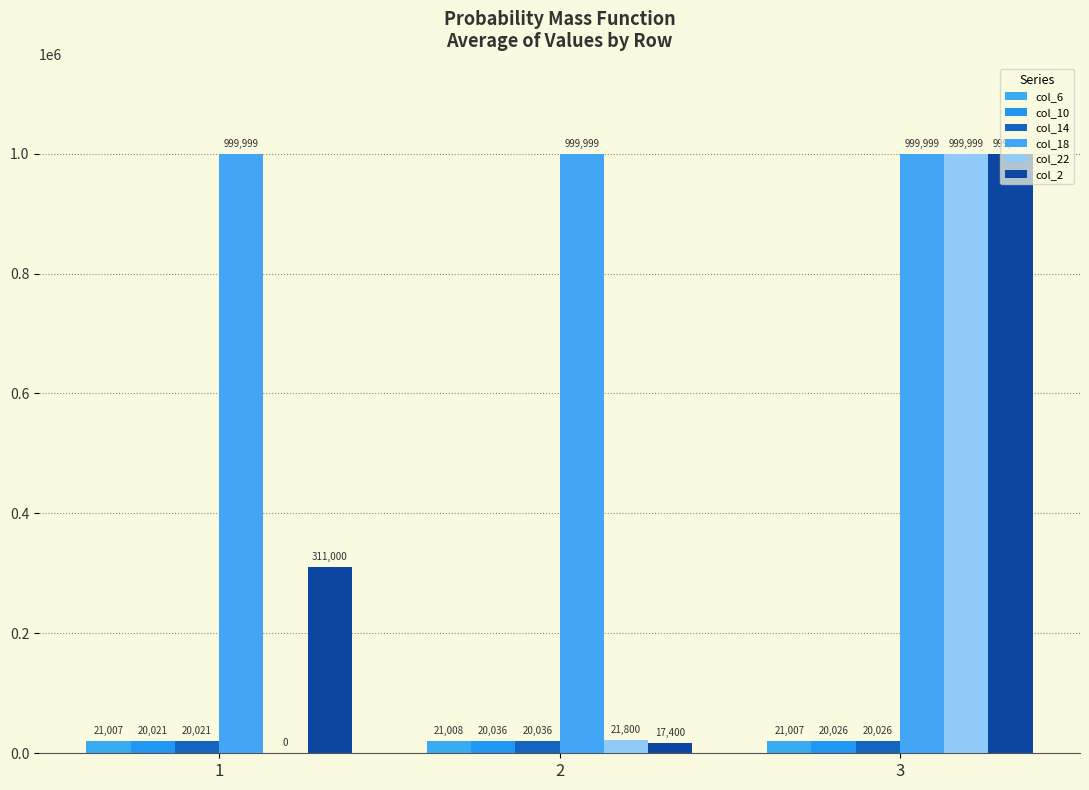

Does the chart contain stacked bars?

No